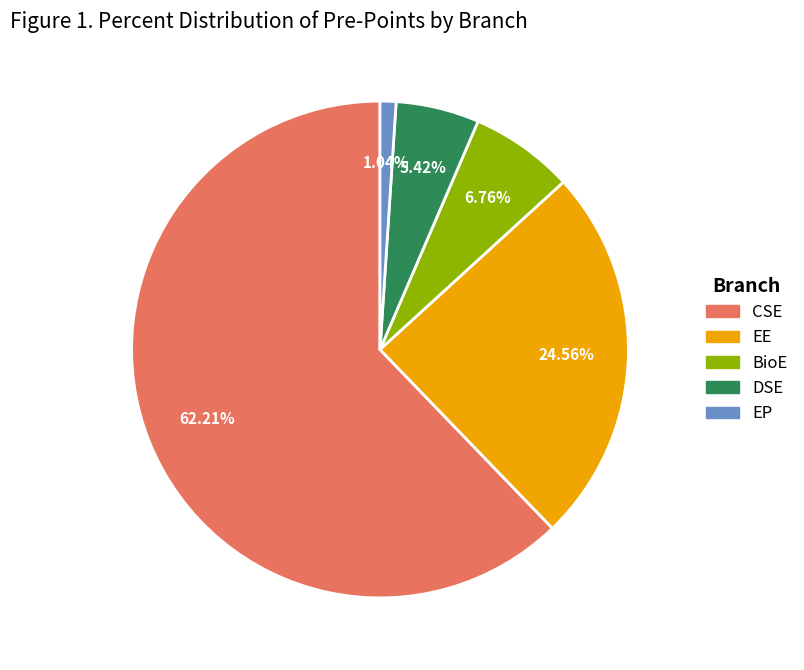

Is there any slice that represents more than half of the pie?

Yes